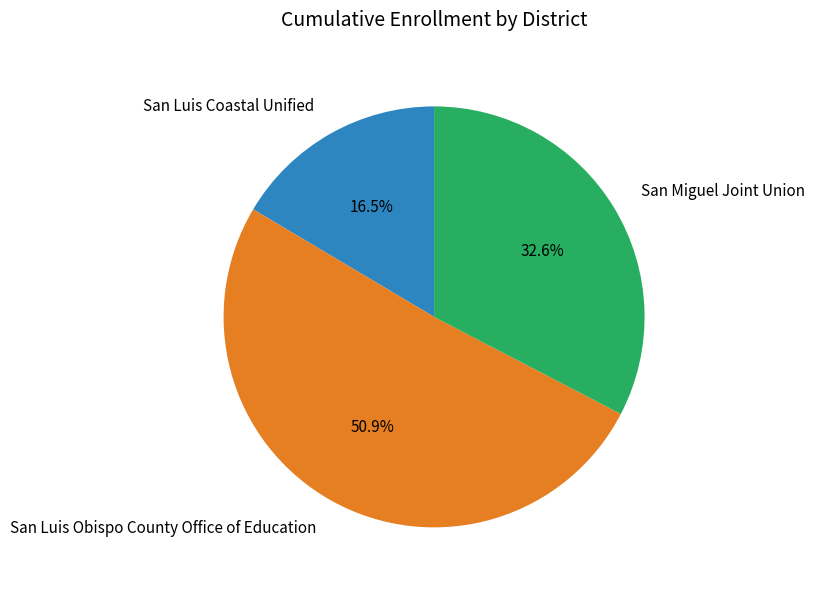

Which category has the biggest portion of the pie?

San Luis Obispo County Office of Education